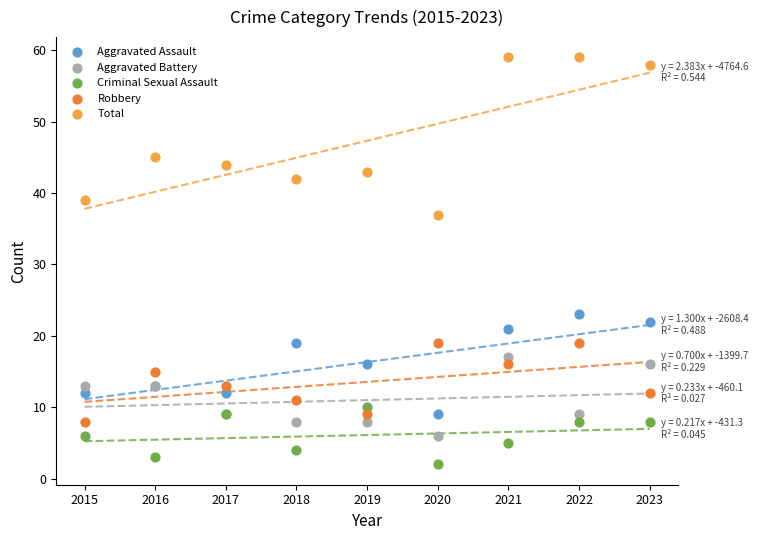

Which series reaches the minimum Y coordinate?

Criminal Sexual Assault